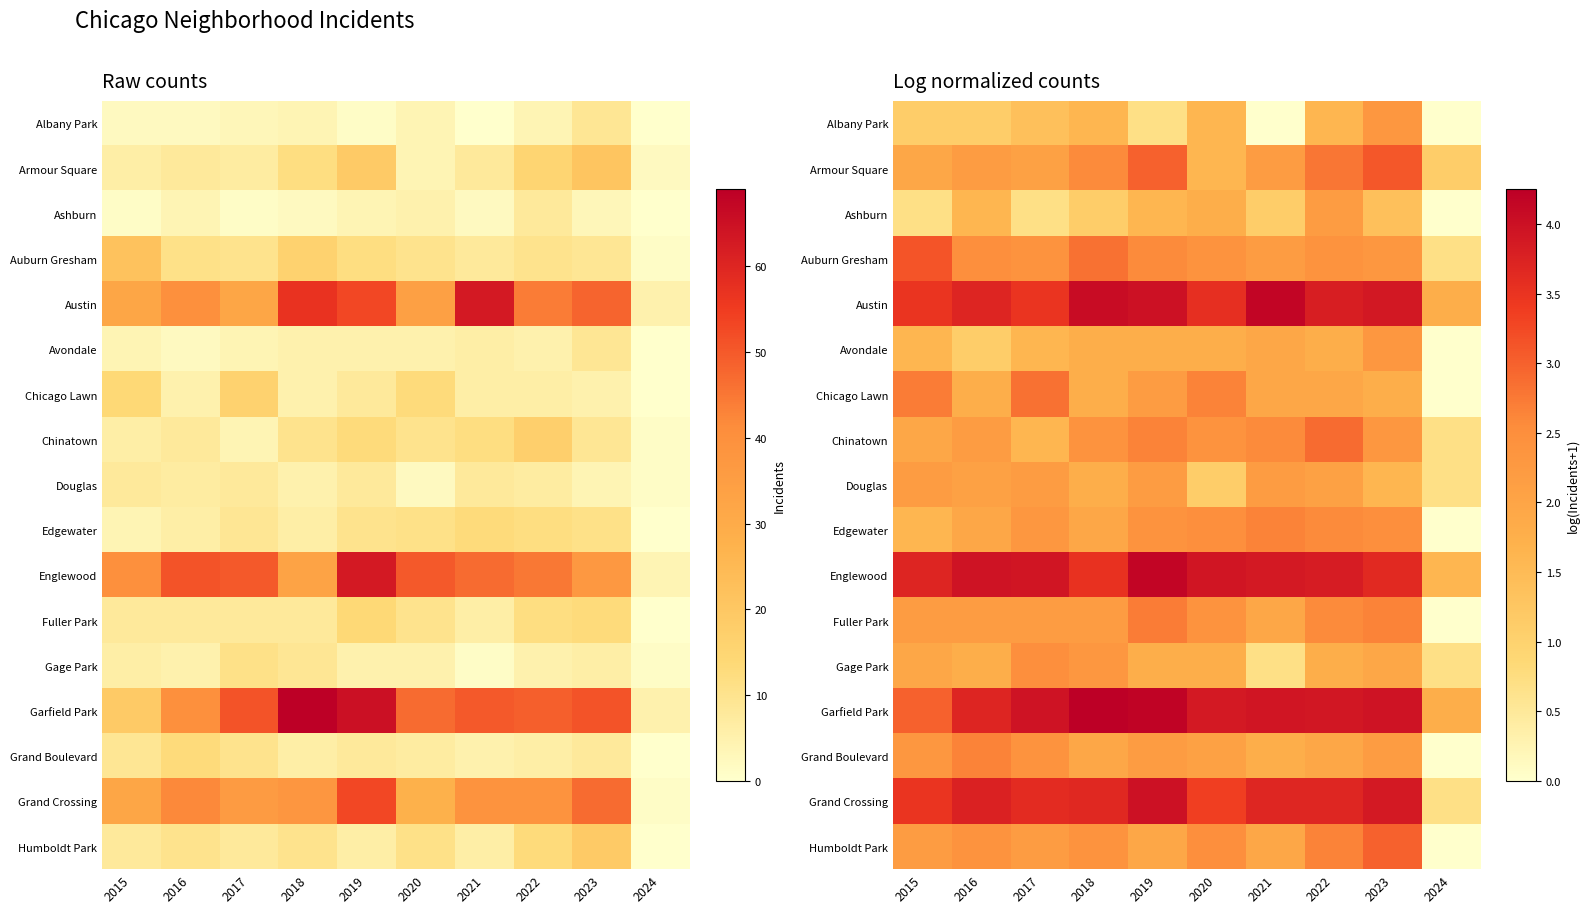

How many data points in Avondale are less than 1?

1